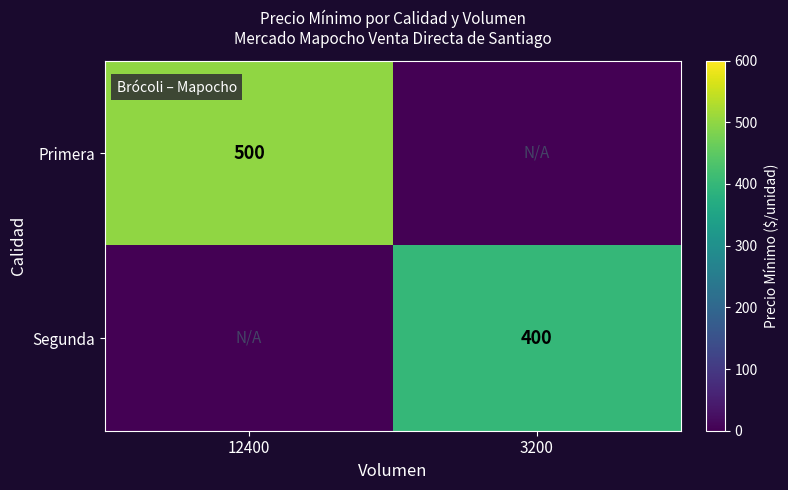

Is it true that Segunda equals 400 at 3200?

True